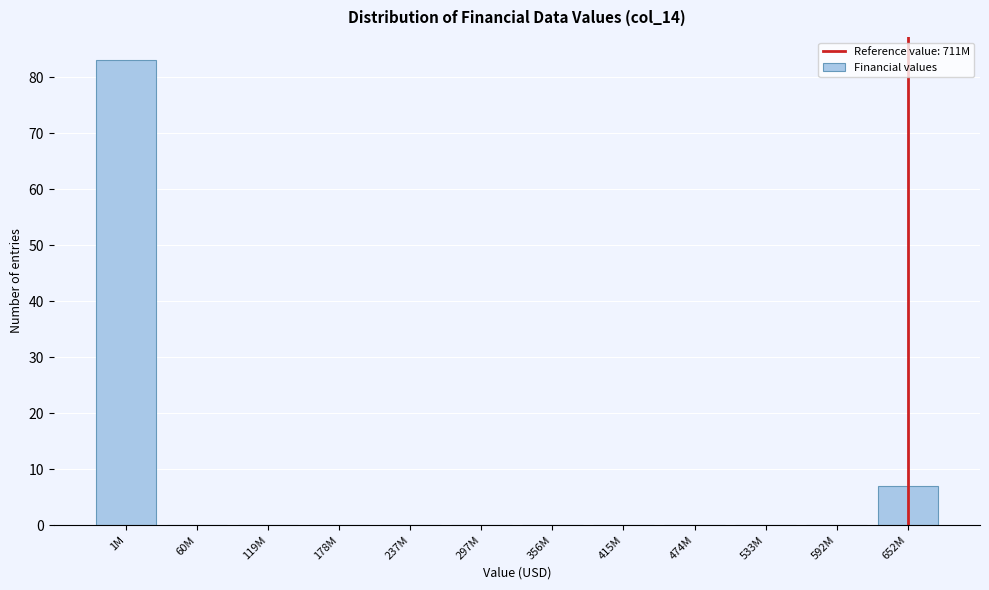

Reading left to right, extract all data points from this chart.

1M=83	60M=0	119M=0	178M=0	237M=0	297M=0	356M=0	415M=0	474M=0	533M=0	592M=0	652M=7